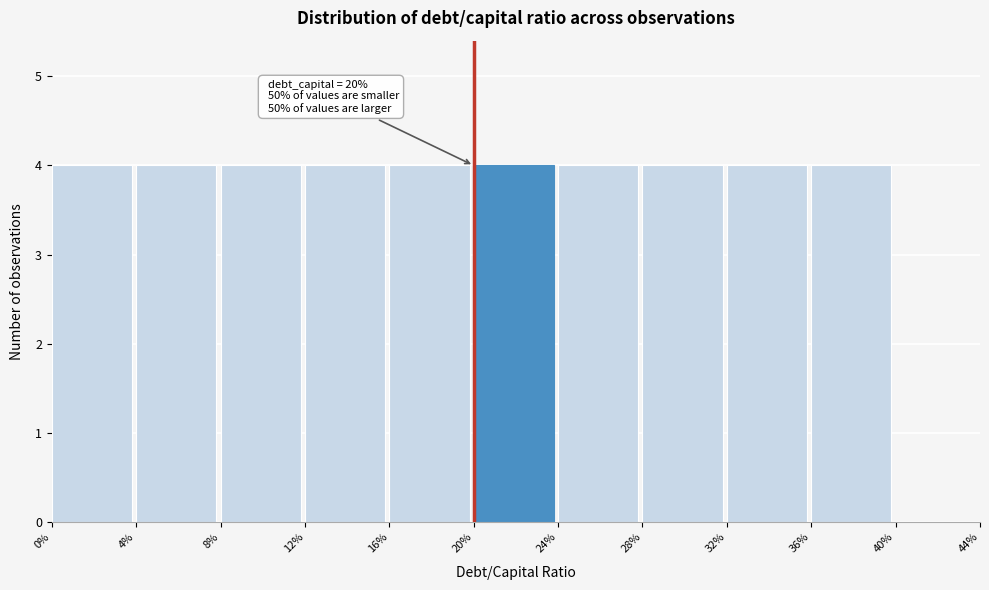

Reading left to right, what are all the values shown in this chart?

0%=4	4%=4	8%=4	12%=4	16%=4	20%=4	24%=4	28%=4	32%=4	36%=4	40%=0